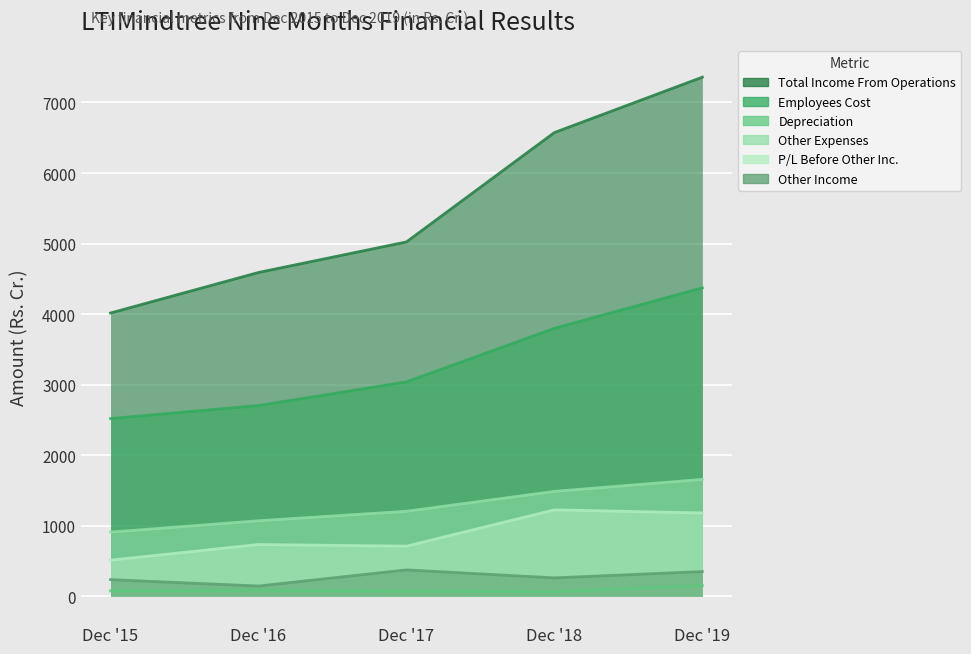

Reading left to right, list all the values displayed in this chart.

Total Income From Operations: 4015.2	4590.0	5023.3	6573.9	7359.1
Employees Cost: 2518.5	2703.5	3038.8	3797.9	4372.1
Depreciation: 76.8	84.0	71.0	65.1	150.7
Other Expenses: 908.6	1069.5	1203.8	1486.3	1656.2
P/L Before Other Inc.: 511.3	733.0	709.7	1224.6	1180.1
Other Income: 234.9	144.2	372.8	259.7	349.3